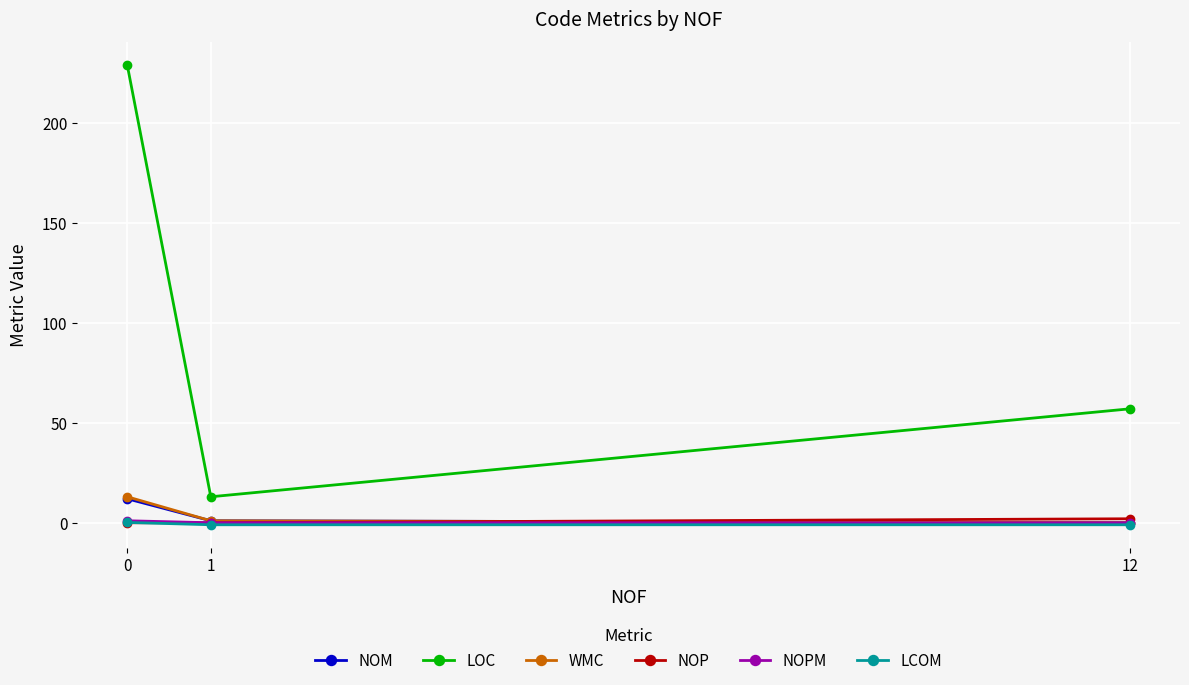

Is it true that NOPM equals 1.0 at 0?

True